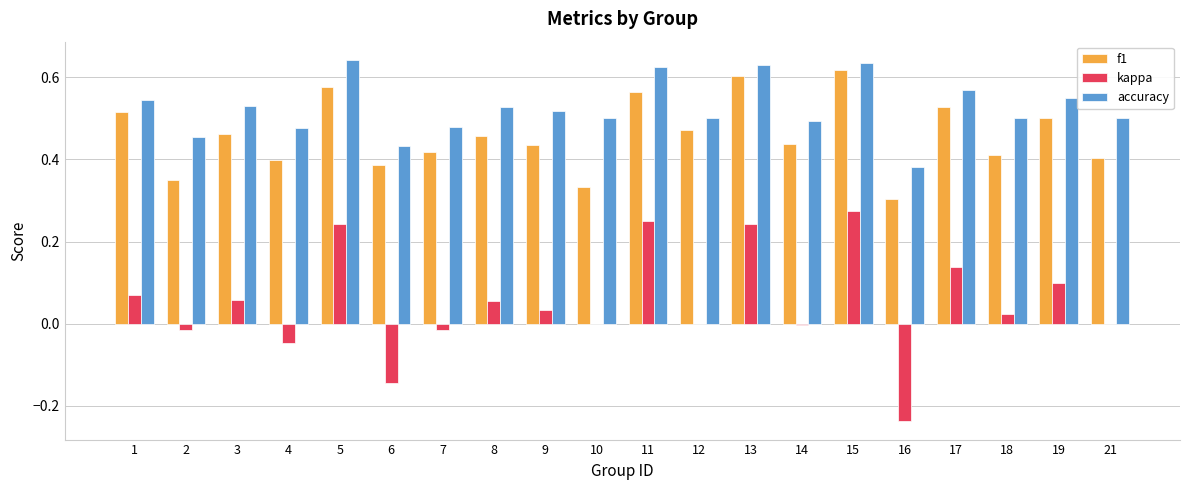

Is the value of accuracy at 8 greater than the value of kappa at 17?

Yes